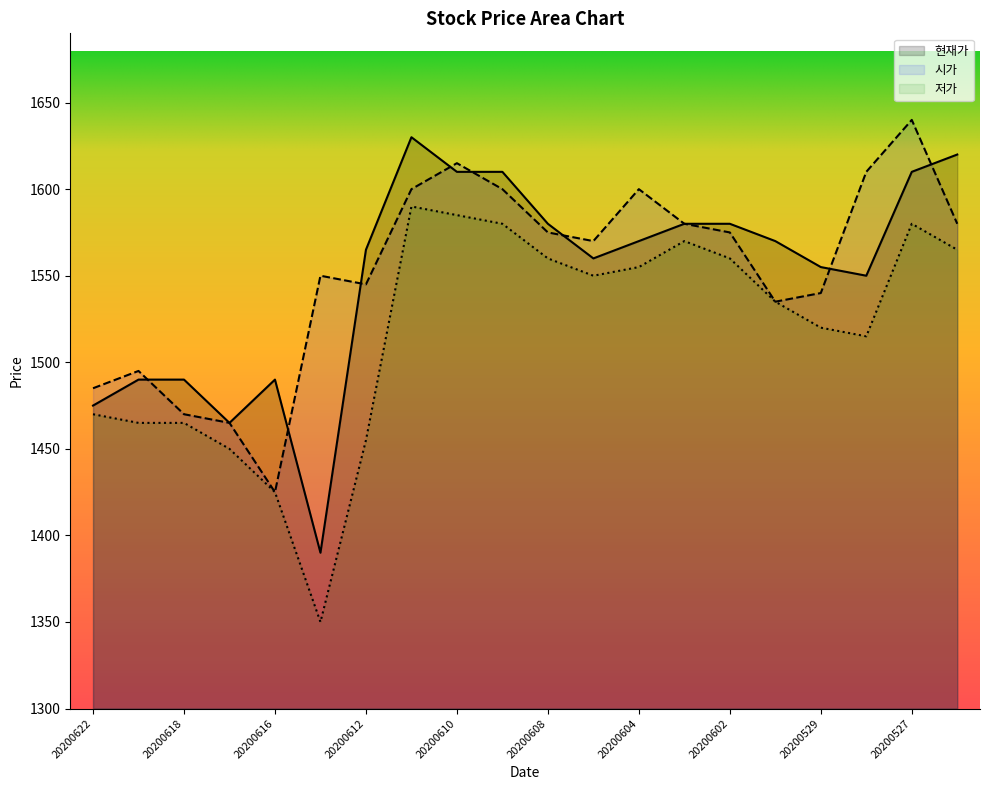

True or false: 저가 and 시가 cross at least once.

False